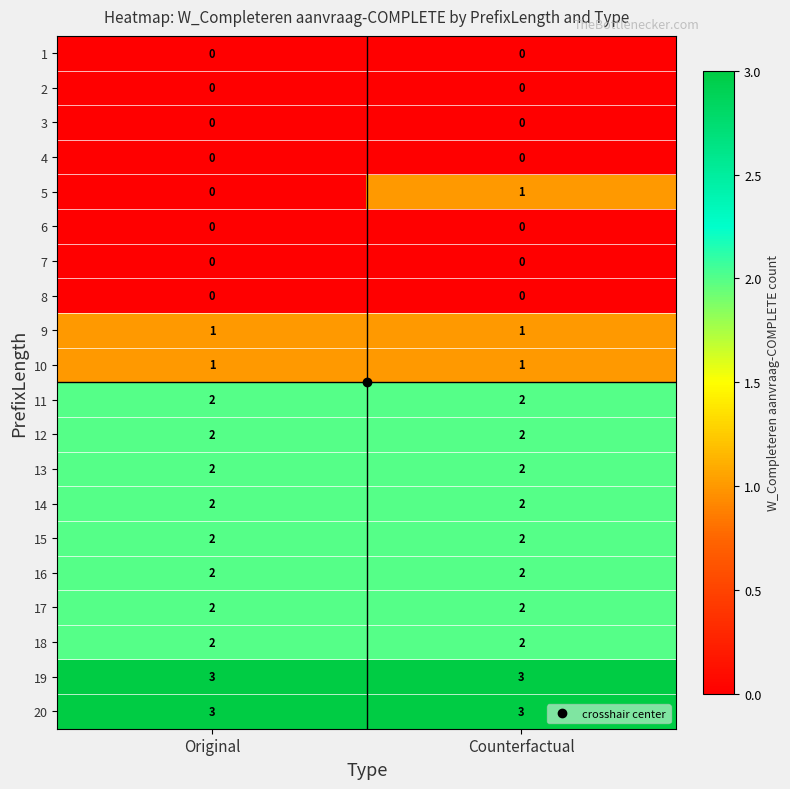

What is the sum of all 12 values?

4